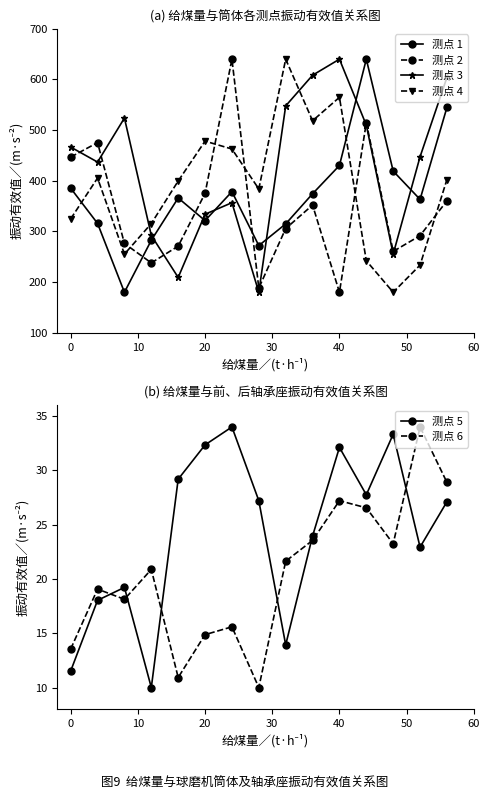

How many intersections are there between 测点 4 and 测点 2?

5